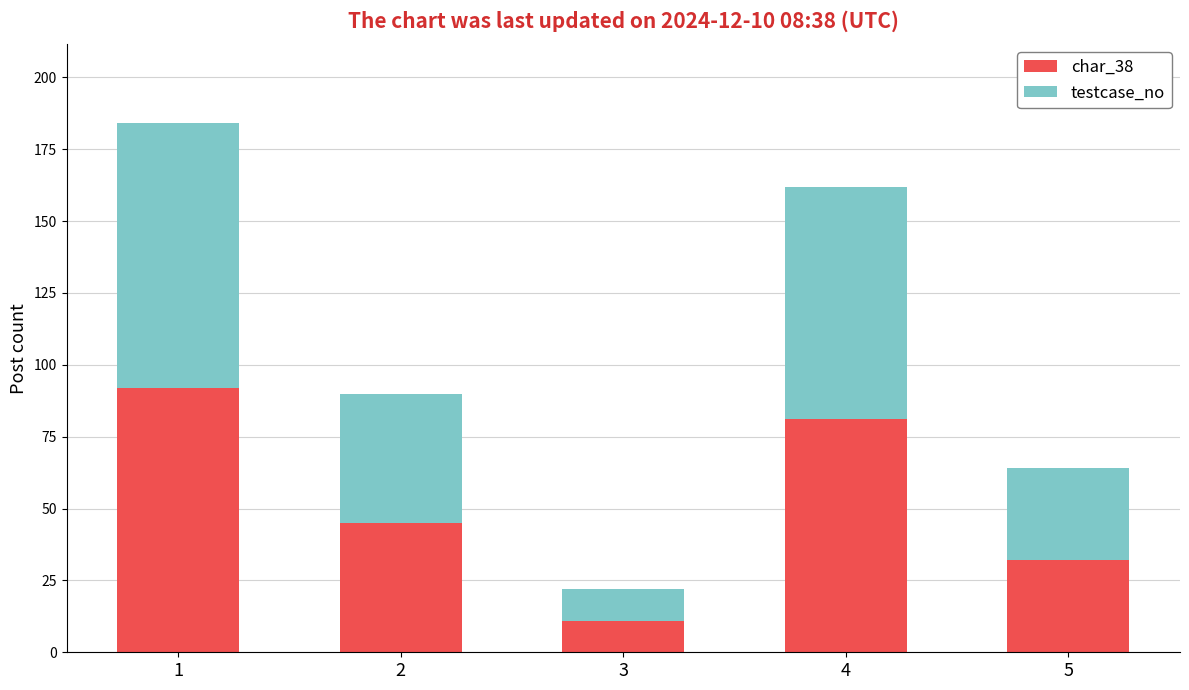

What is the sum of all char_38 values?

261